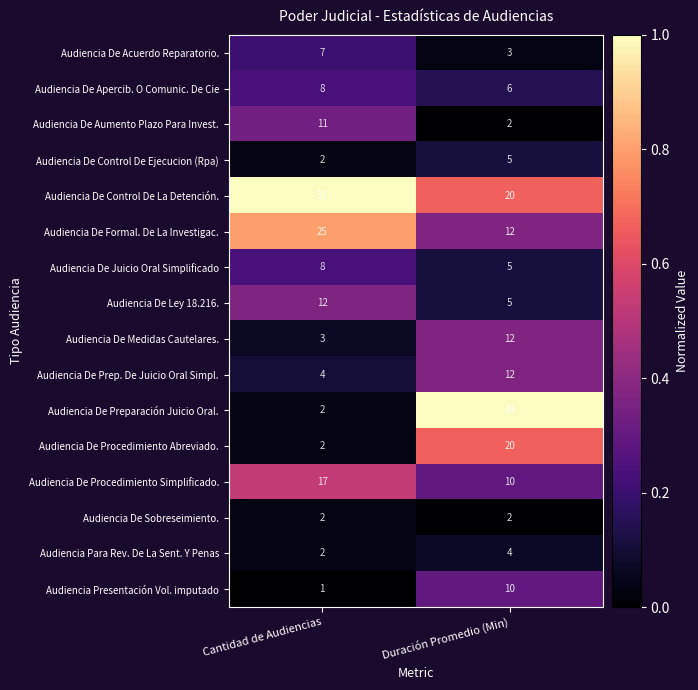

At which category is the sum across all series the highest?

Duración Promedio (Min)